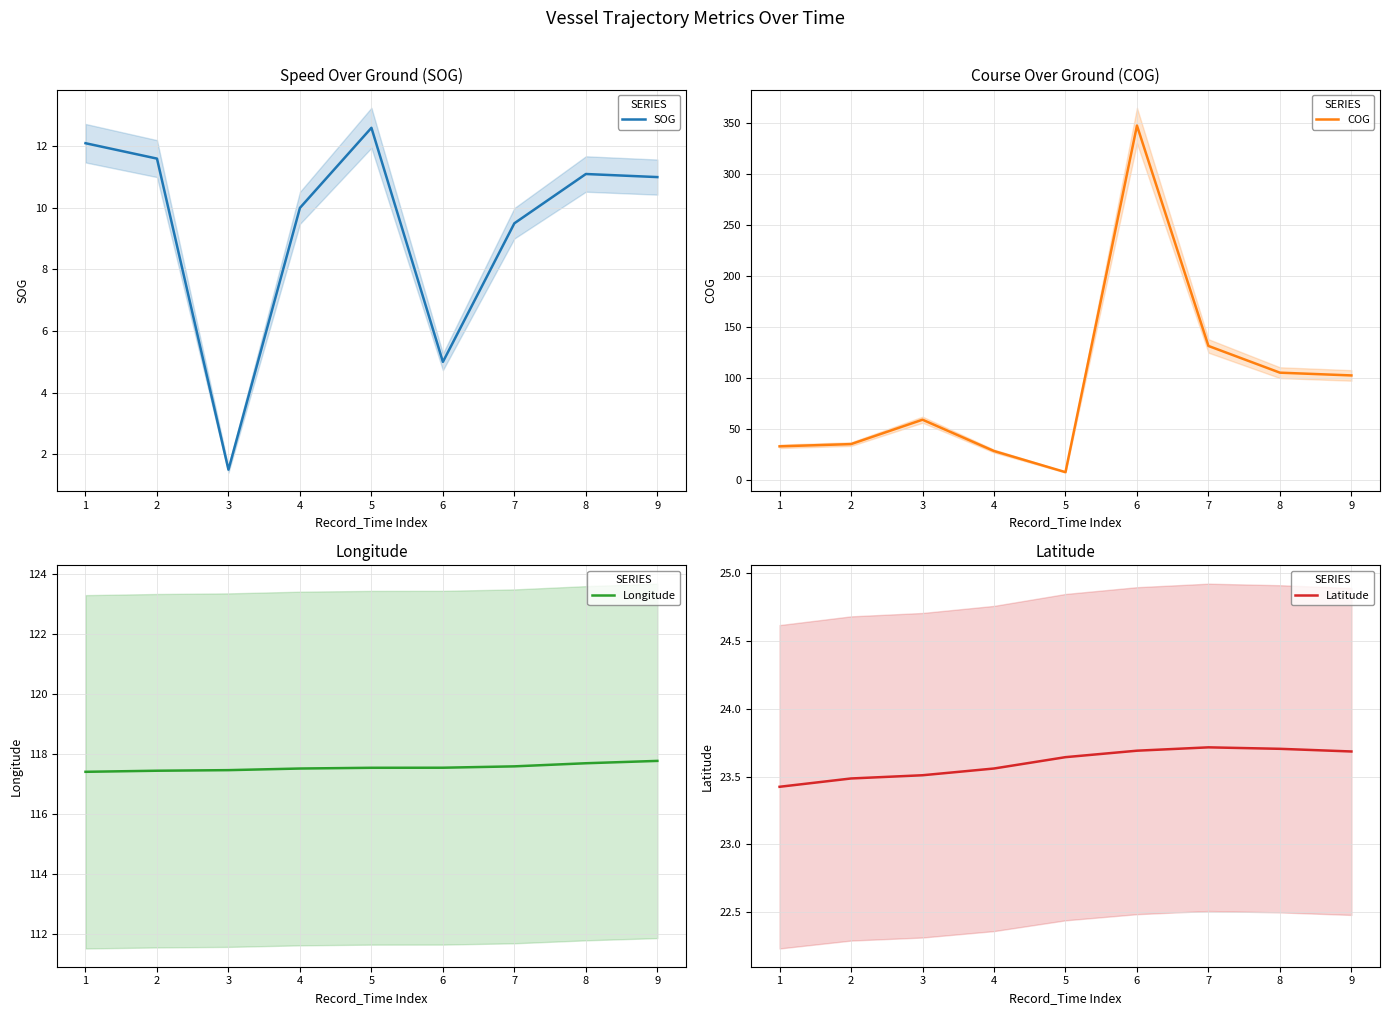

At which label does SOG first exceed 11?

1